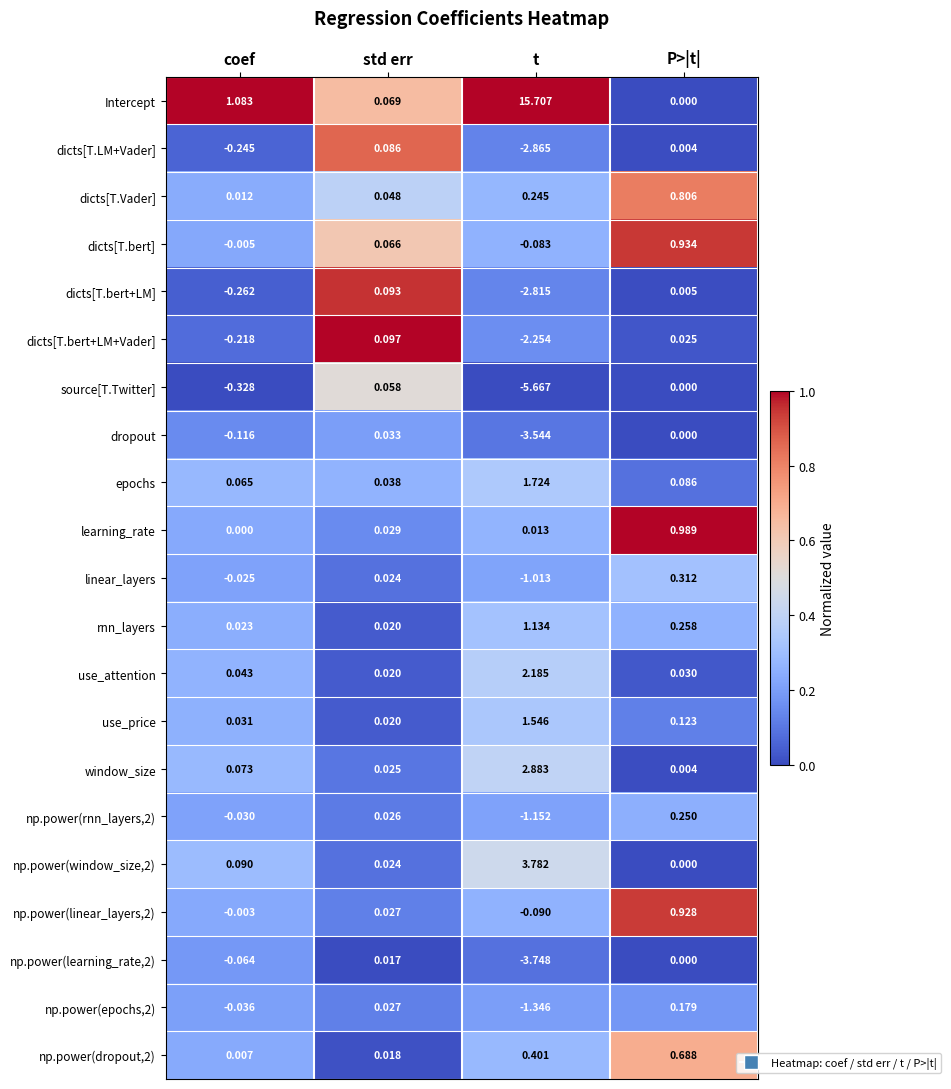

Is the value of dropout at P>|t| greater than the value of np.power(learning_rate,2) at t?

Yes